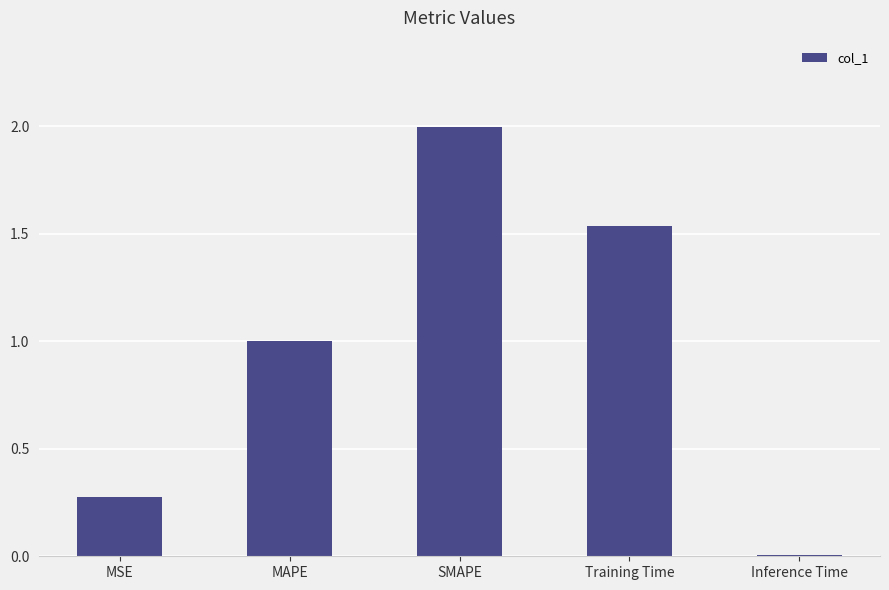

Rank the categories by value from highest to lowest.

SMAPE, Training Time, MAPE, MSE, Inference Time